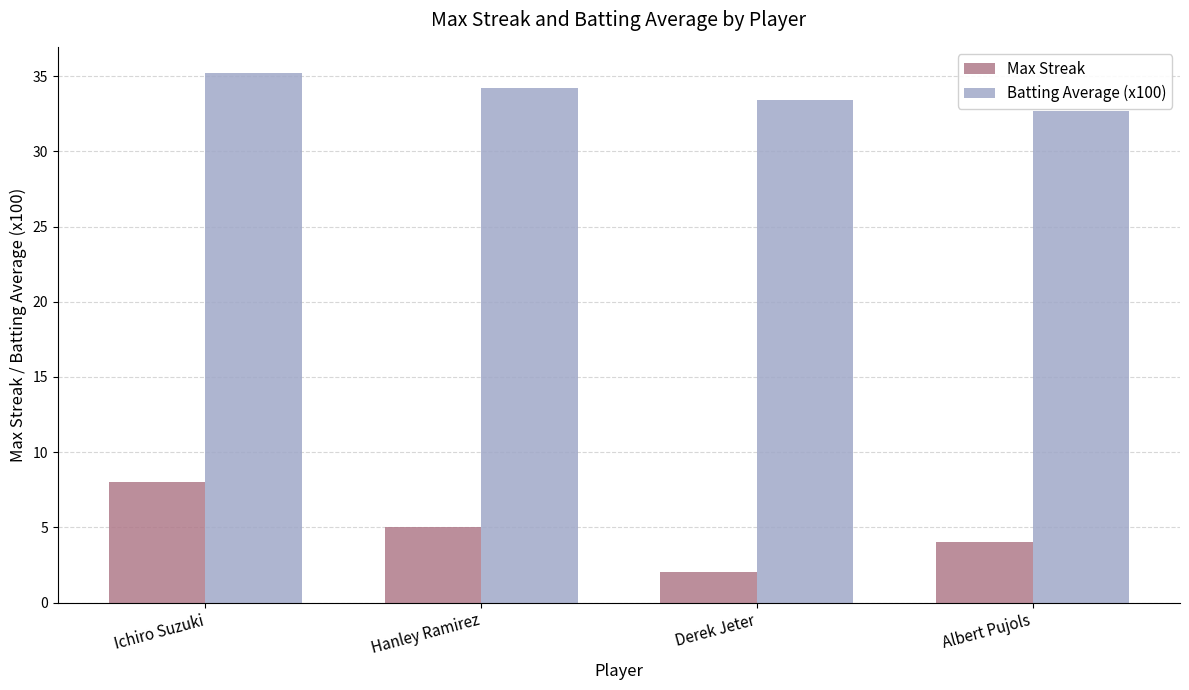

What is the difference between the Batting Average (x100) values at Hanley Ramirez and Ichiro Suzuki?

1.0